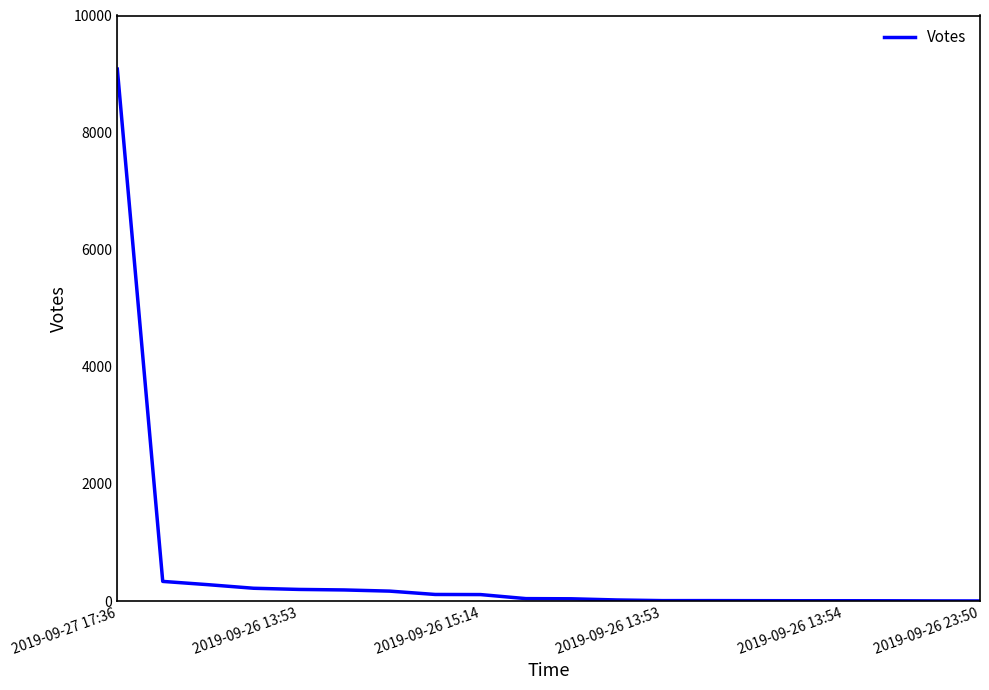

What is the maximum value shown in the chart?

9084